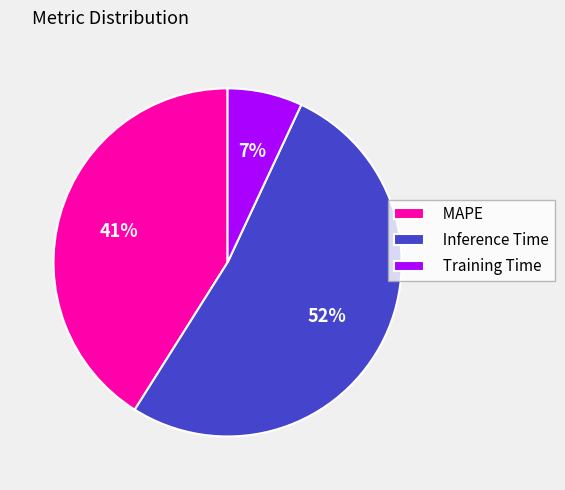

How many slices are in this pie chart?

3